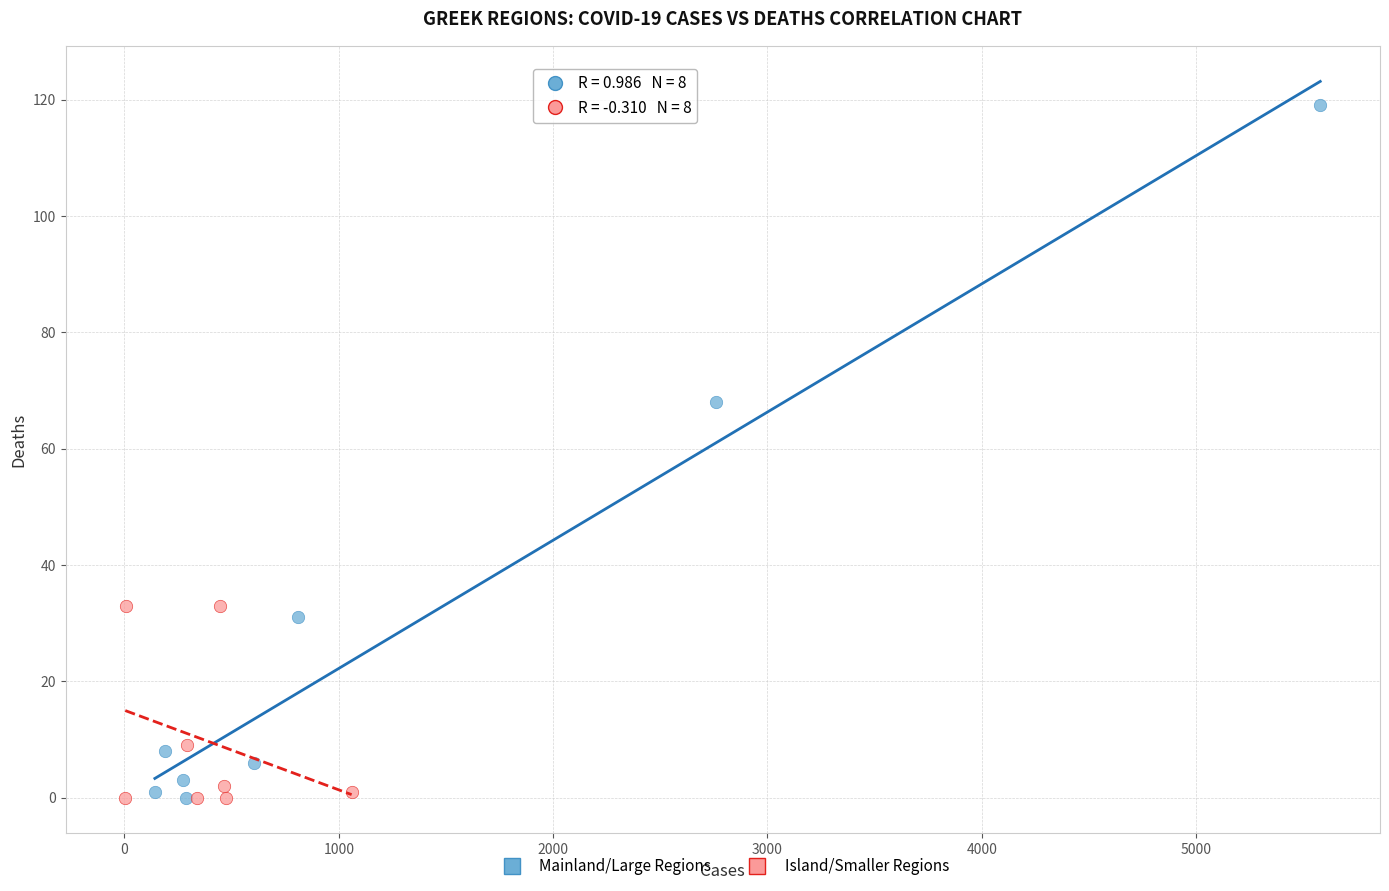

Which series contains the highest Y value?

Mainland/Large Regions